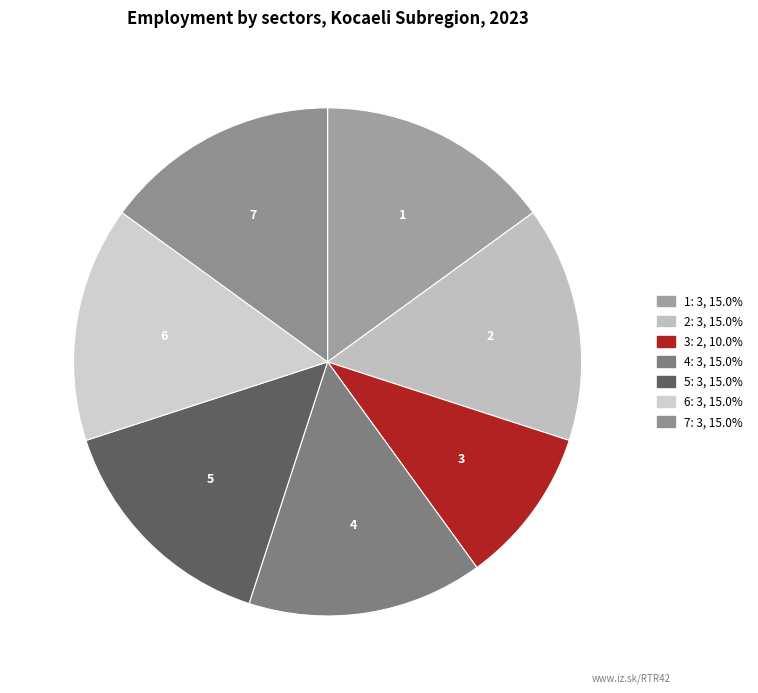

Is there a majority slice in this chart?

No